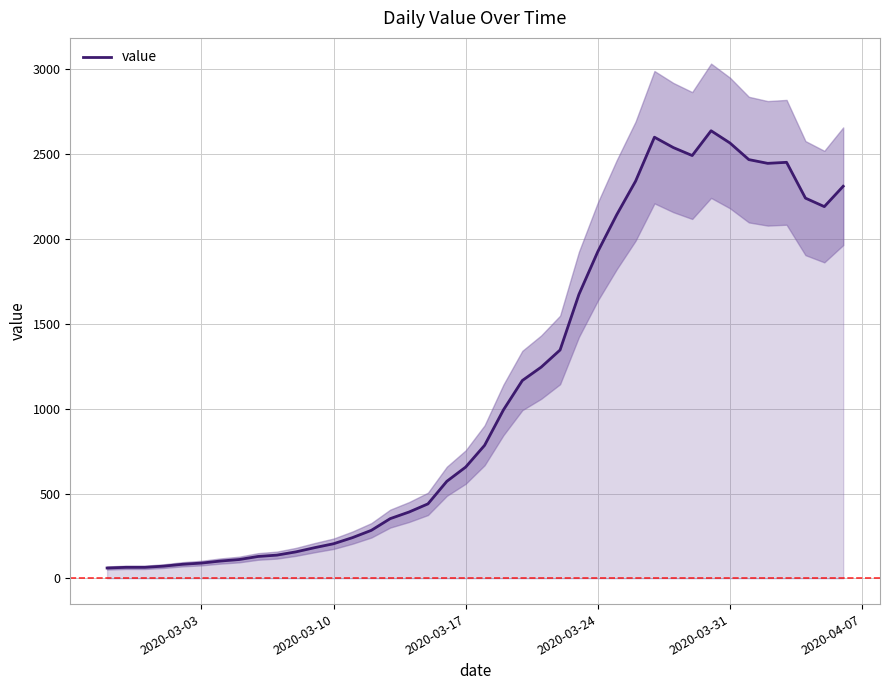

True or false: the data shows 36 at 2020-03-31.

False